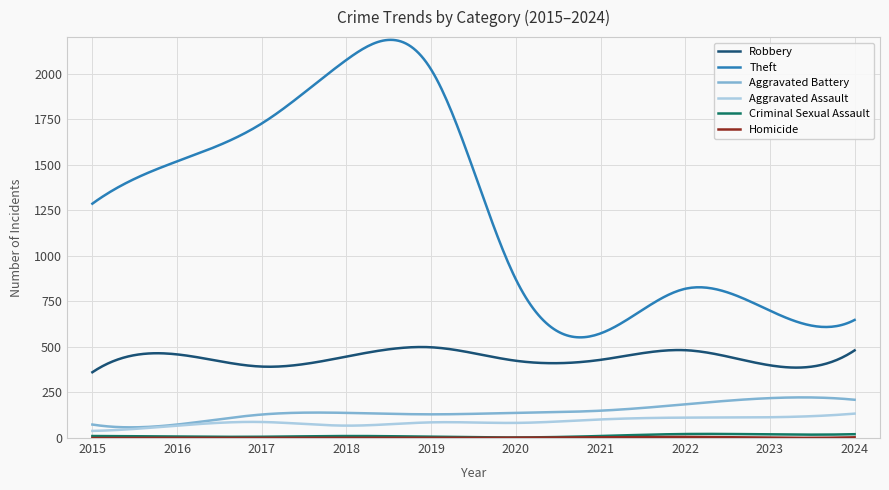

What is the sum of all Aggravated Assault values?

26833.1